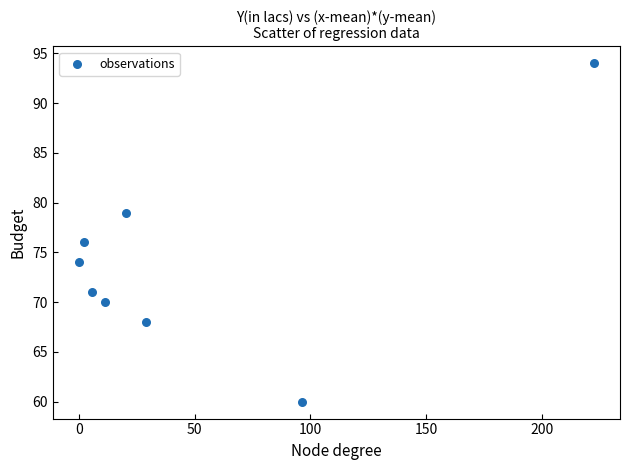

What Y value in the scatter plot is closest to 77?

76